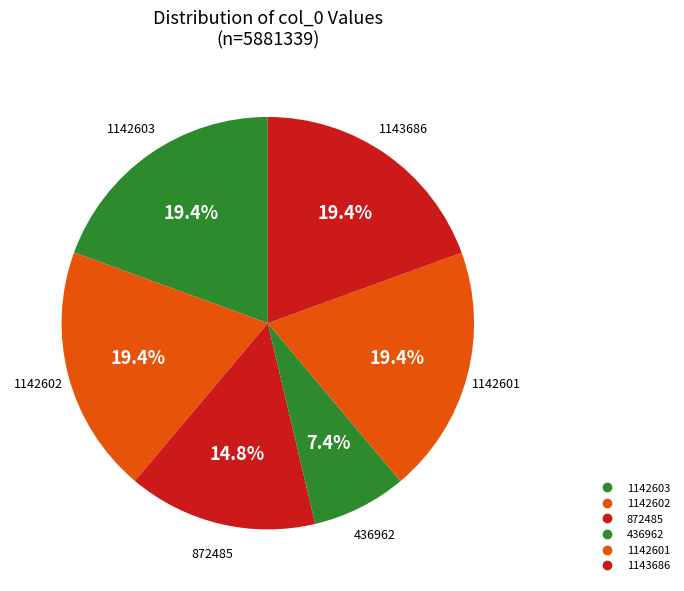

How many segments does this pie chart have?

6